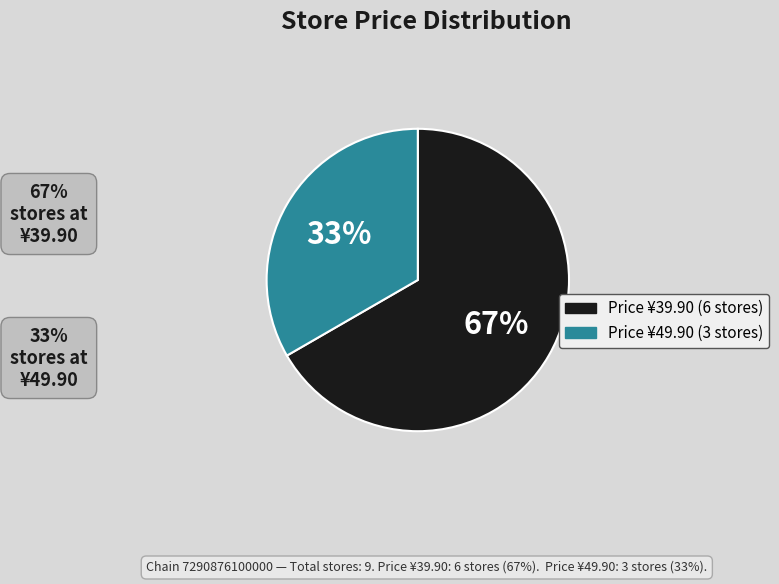

Is there a majority slice in this chart?

Yes